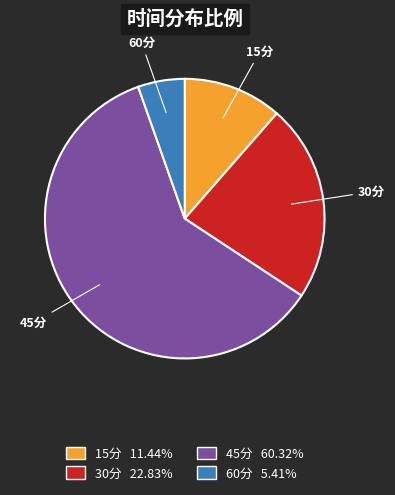

Is 15分 11.44% the majority of the pie?

No